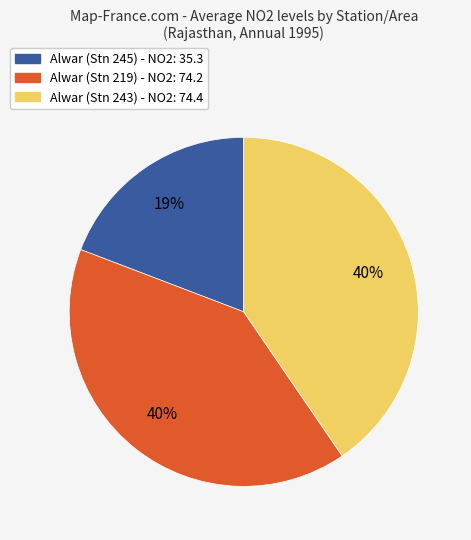

Does any single category account for the majority?

No